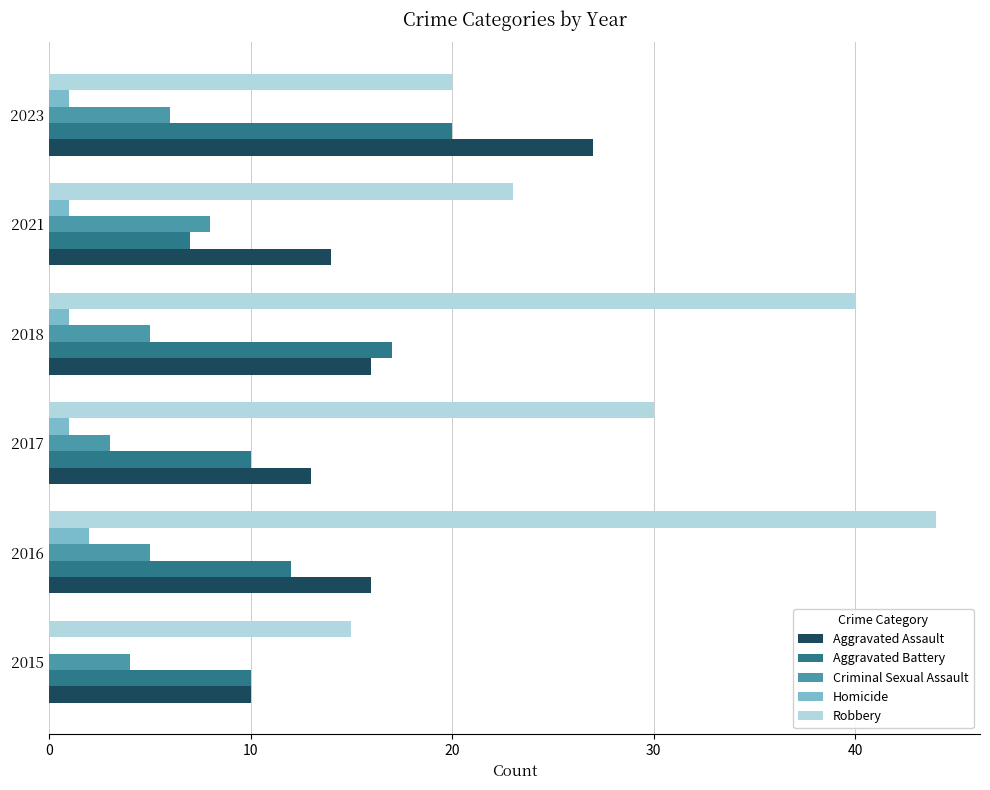

At which label does Aggravated Assault reach its peak?

2023